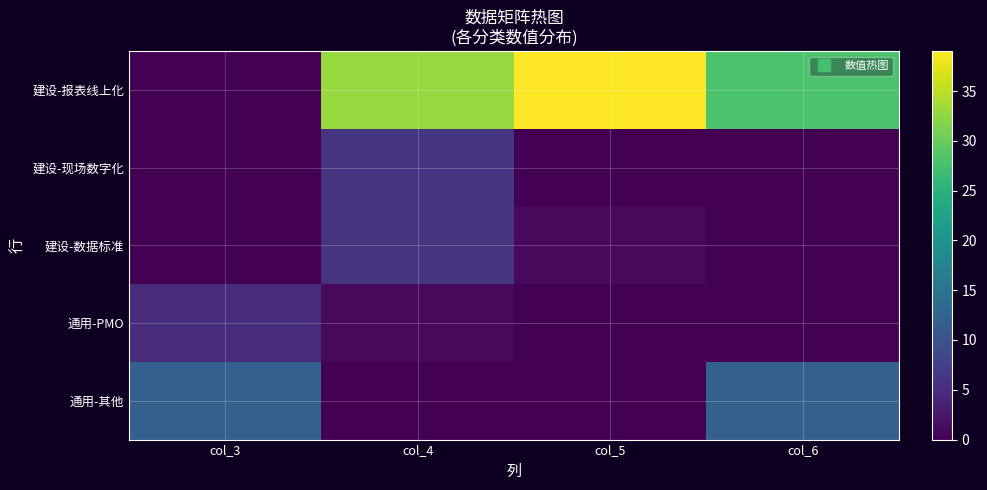

Between col_3 and col_5, which series saw the biggest shift?

建设-报表线上化